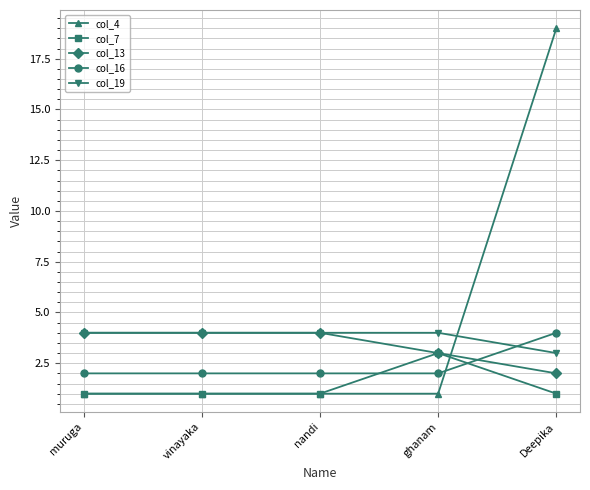

At how many categories does at least one series exceed 1?

5